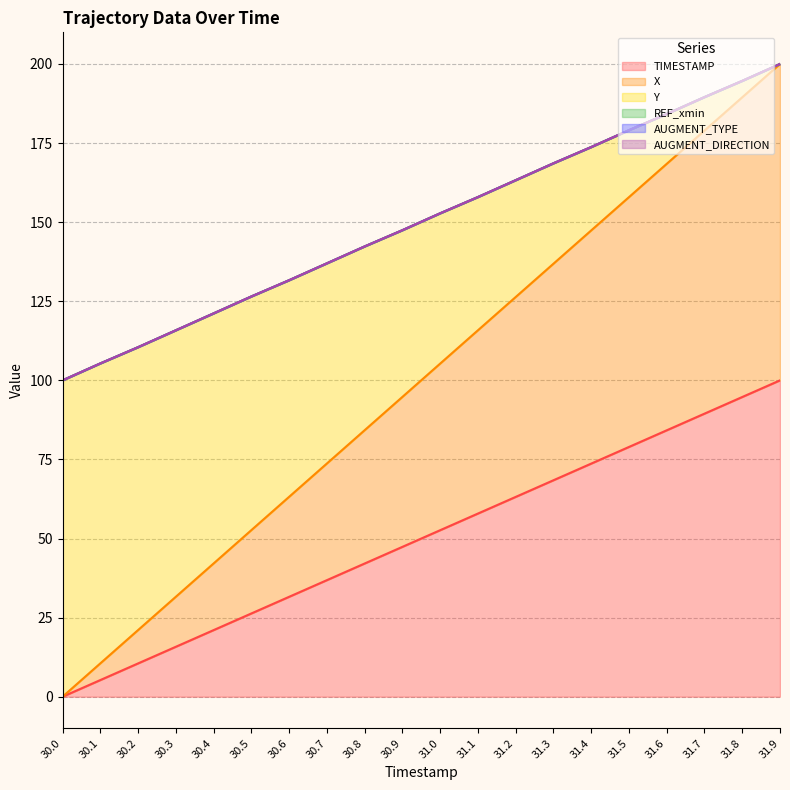

Which label corresponds to the smallest value in the chart?

30.0